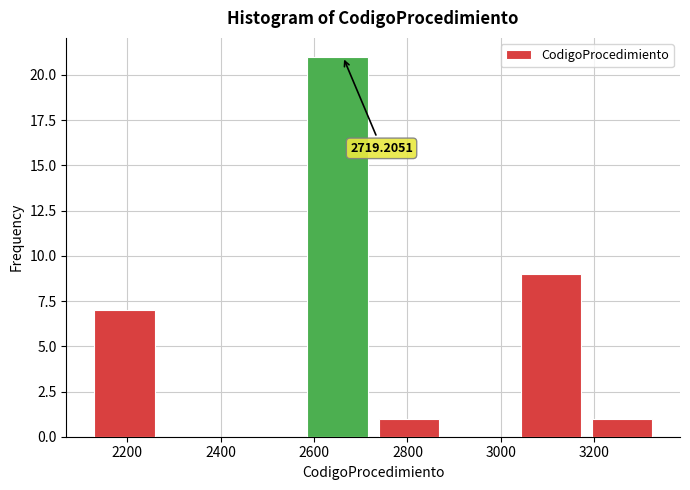

Which range on the x-axis has the tallest bar?

2580 to 2740